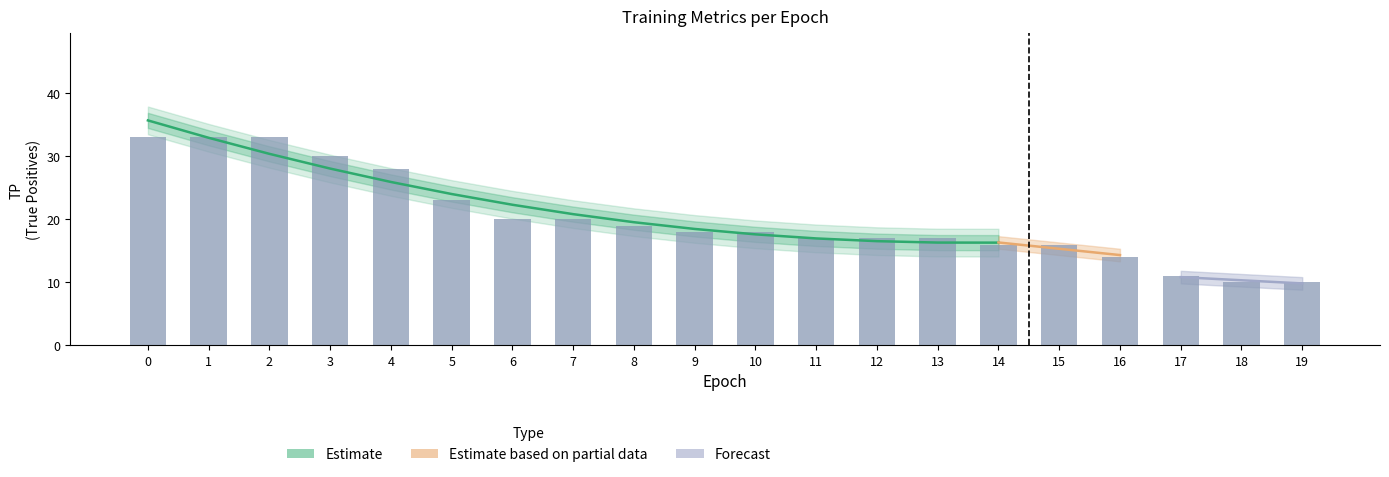

Which label corresponds to the smallest value in the chart?

18